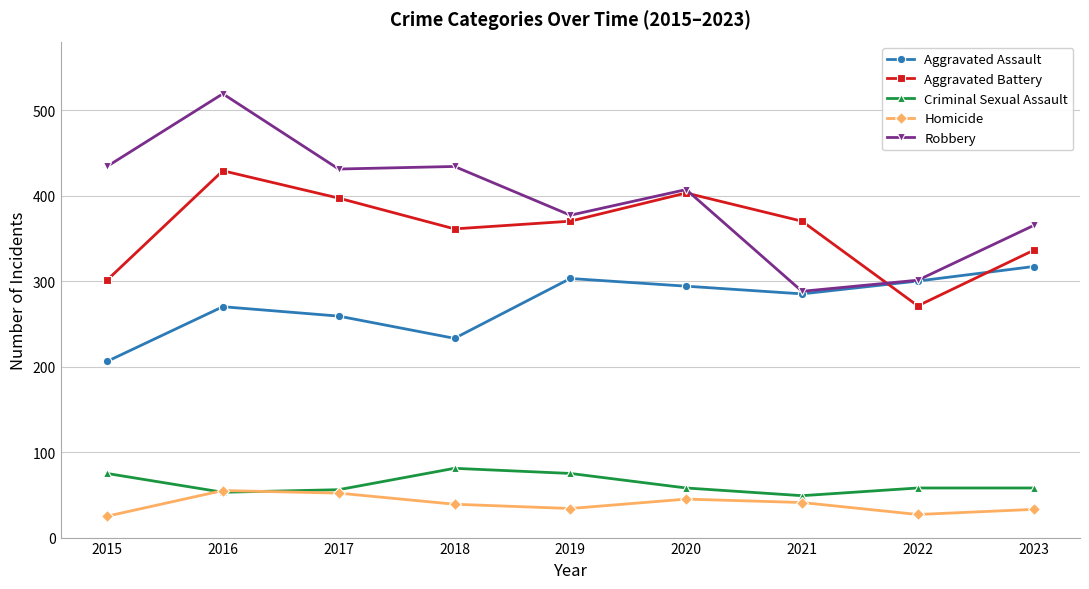

Which series has the largest total across all categories?

Robbery